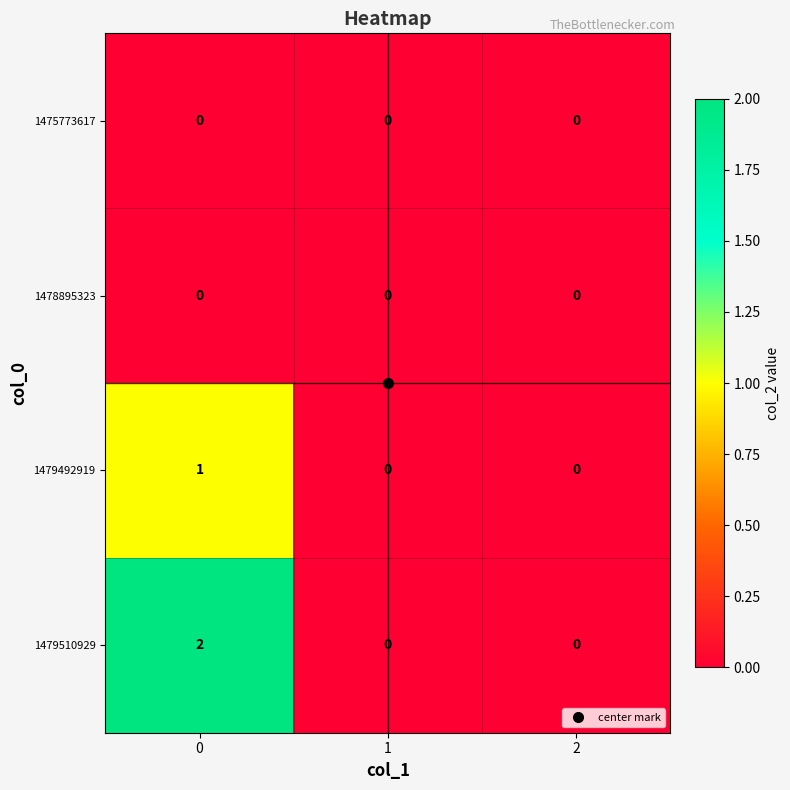

True or false: 1479492919 has a value of 1 at 0.

True